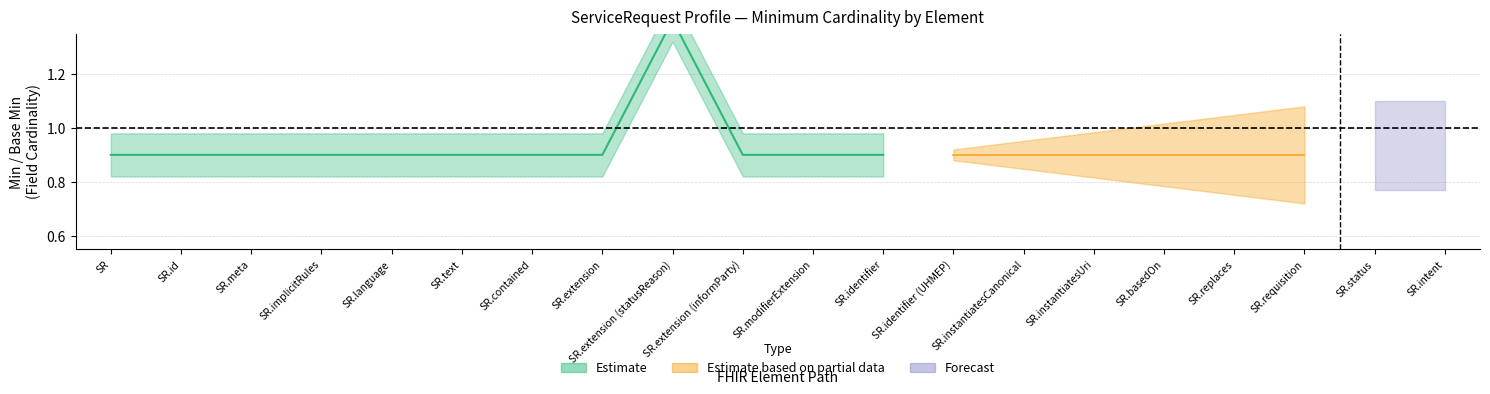

Is it true that Base_Min equals 0 at 4?

False